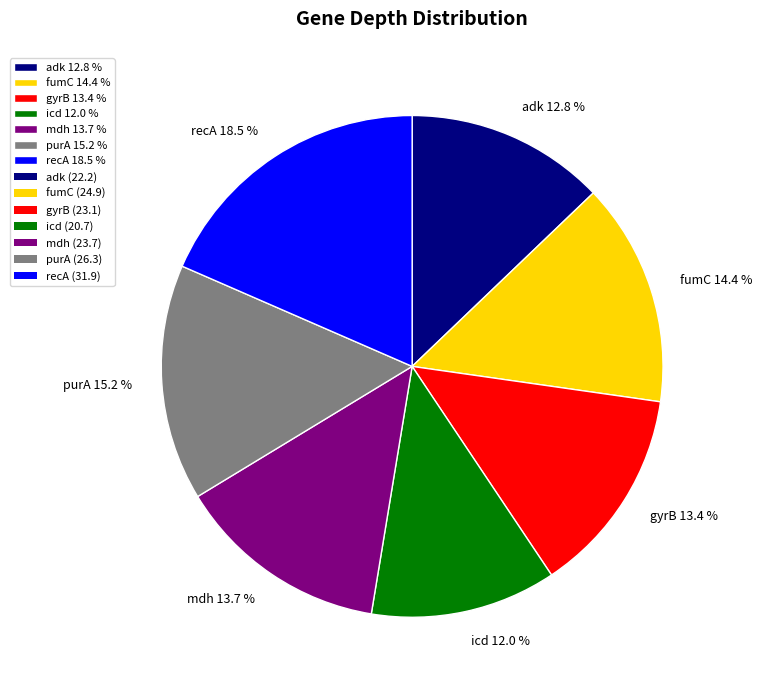

Approximately how many times larger is the value at icd compared to gyrB?

0.9